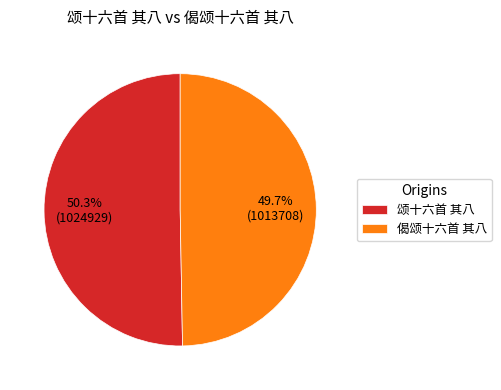

To the nearest percent, what percentage of the pie is 颂十六首 其八?

50%